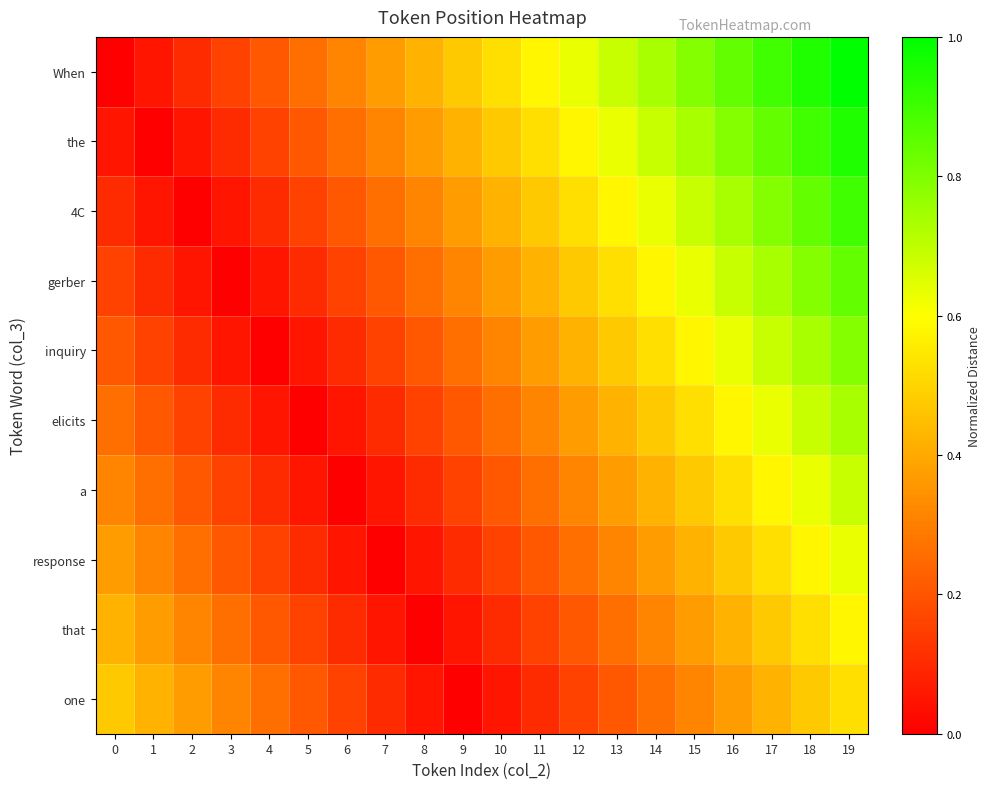

What is the difference between the highest and lowest values at 3?

0.3